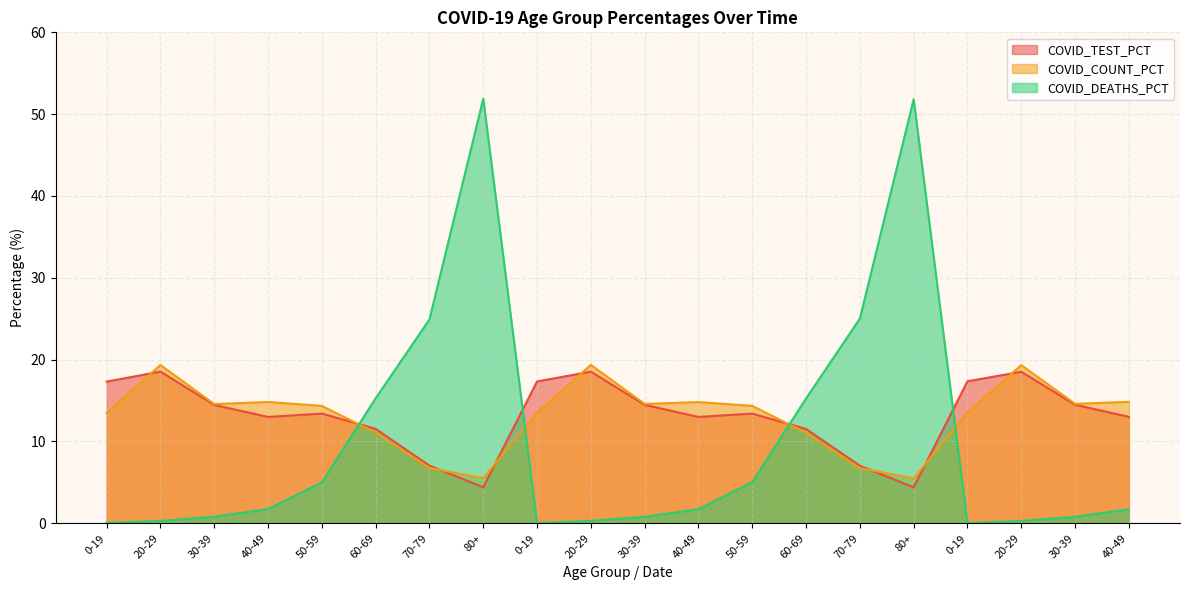

What is the value of the COVID_TEST_PCT point at the 20th from the left?

13.0